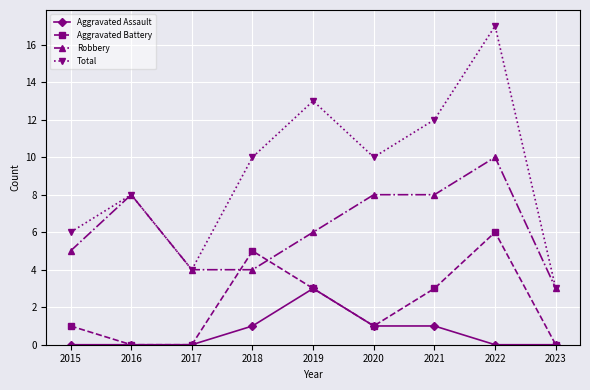

Reading left to right, extract all data points from this chart.

Aggravated Assault: 0	0	0	1	3	1	1	0	0
Aggravated Battery: 1	0	0	5	3	1	3	6	0
Robbery: 5	8	4	4	6	8	8	10	3
Total: 6	8	4	10	13	10	12	17	3